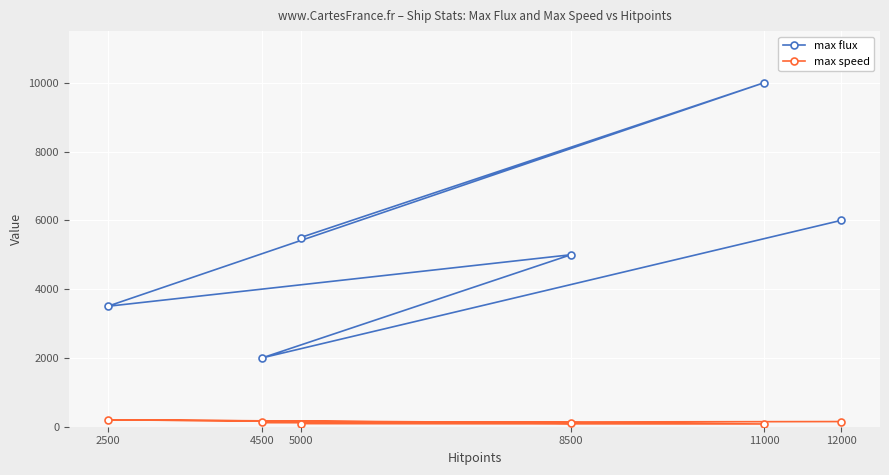

Which series has the largest range (max minus min)?

max flux